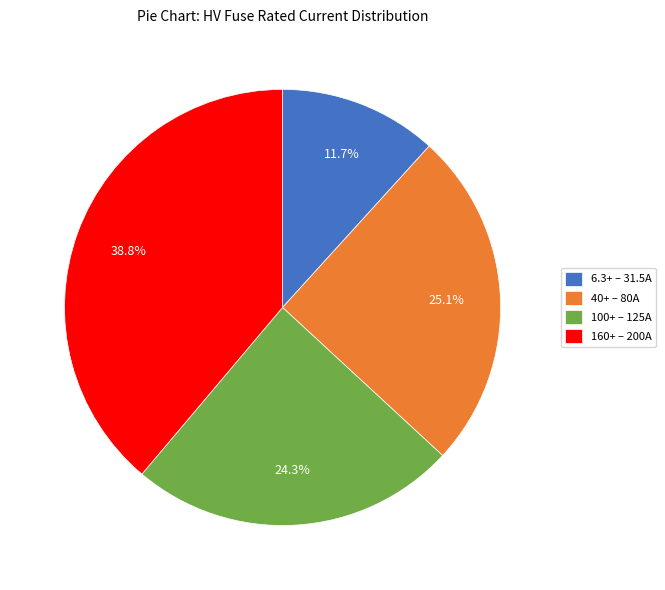

What percentage is NOT represented by 100+ – 125A?

75.7%